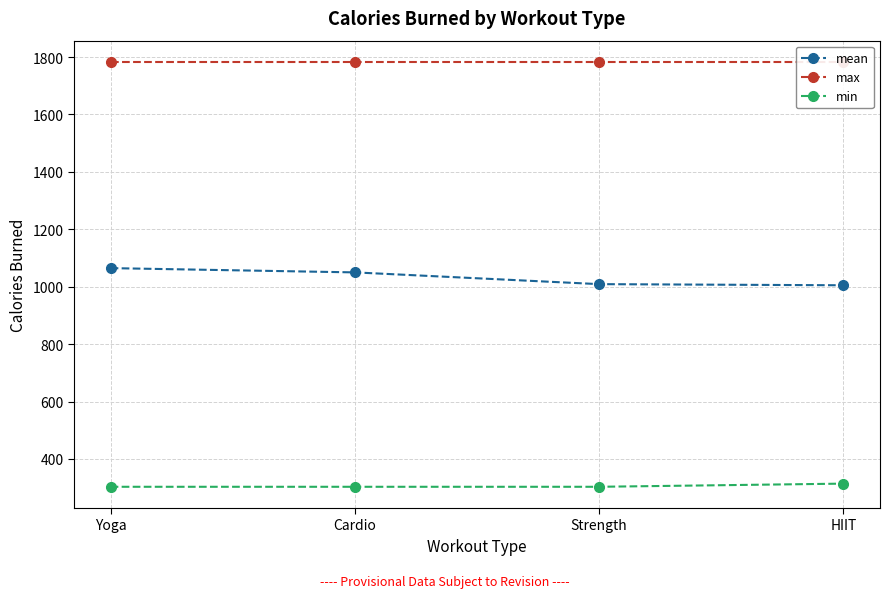

What is the label of the 4th point from the right?

Yoga